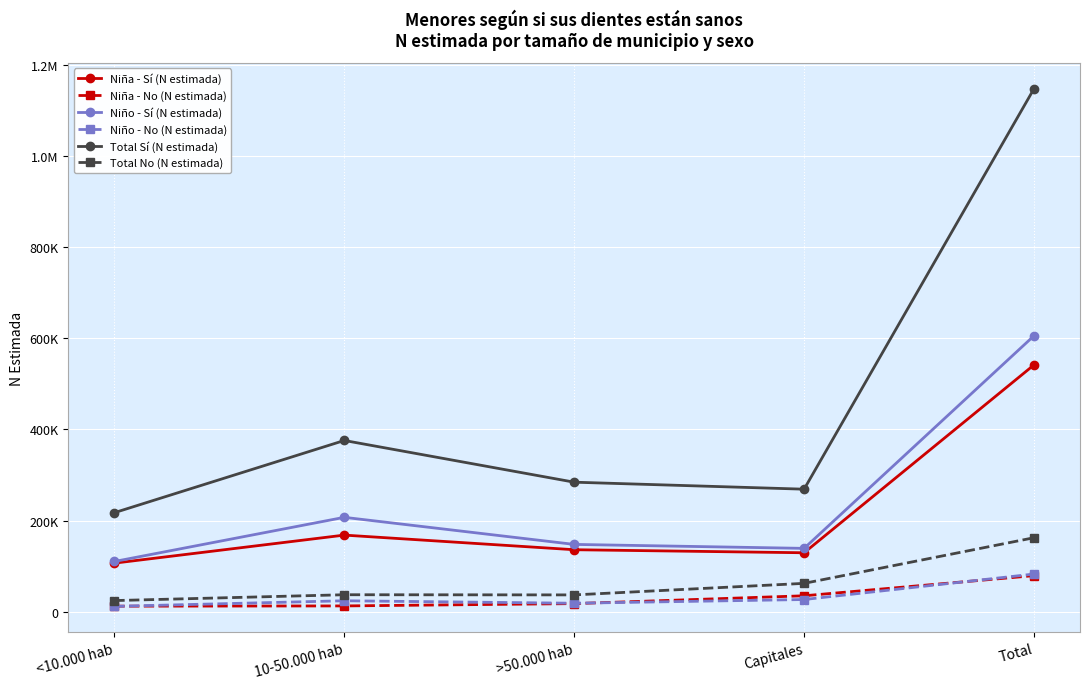

Between 10-50.000 hab and Total, which is larger?

Total